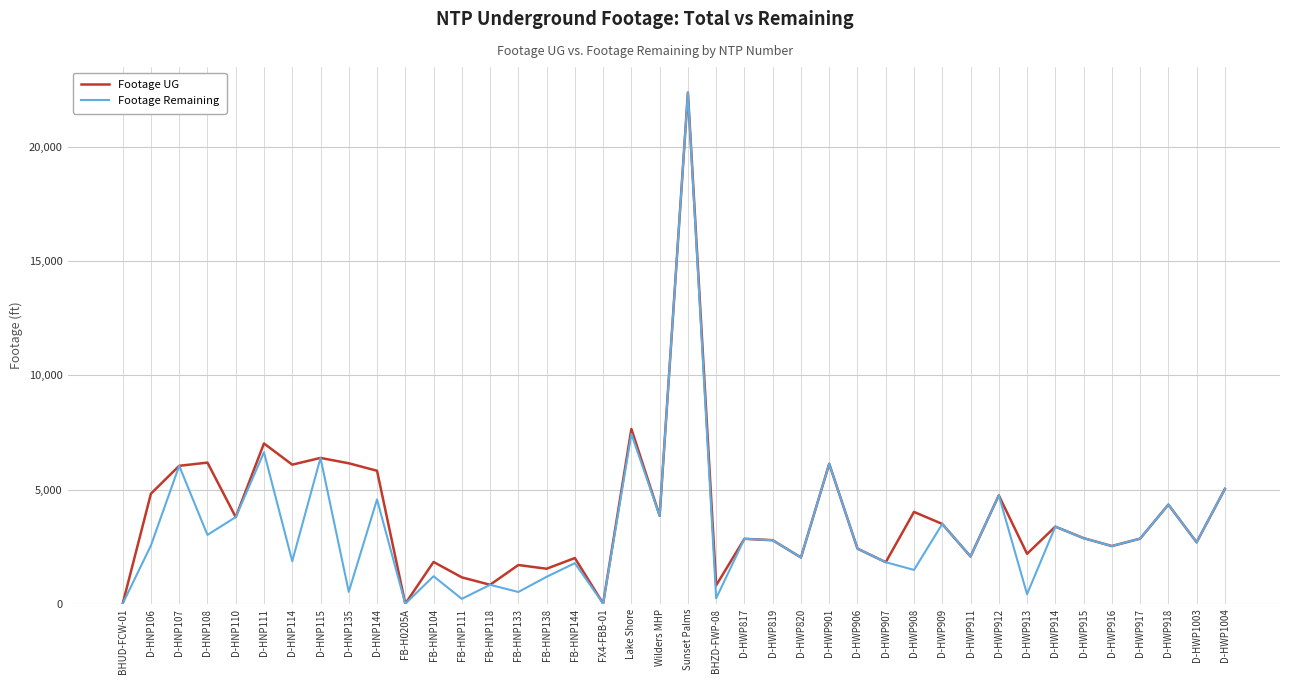

At which label is Footage UG closest to 11193?

Lake Shore